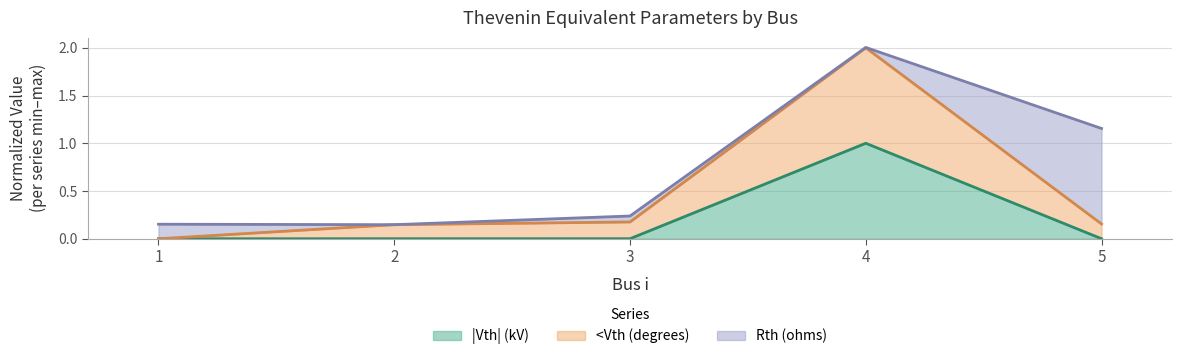

Between 1 and 2, which series saw the biggest shift?

<Vth (degrees)